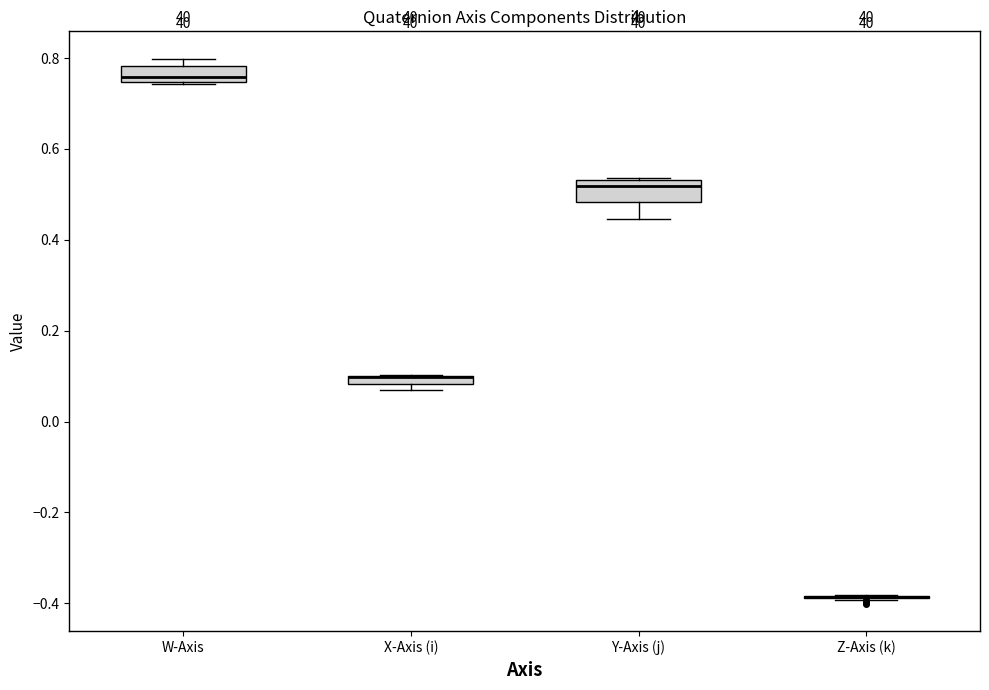

Where is the lower edge of the box for W-Axis on the y-axis? The values are not printed on the chart, so give them approximately, as read against the axis.

0.74